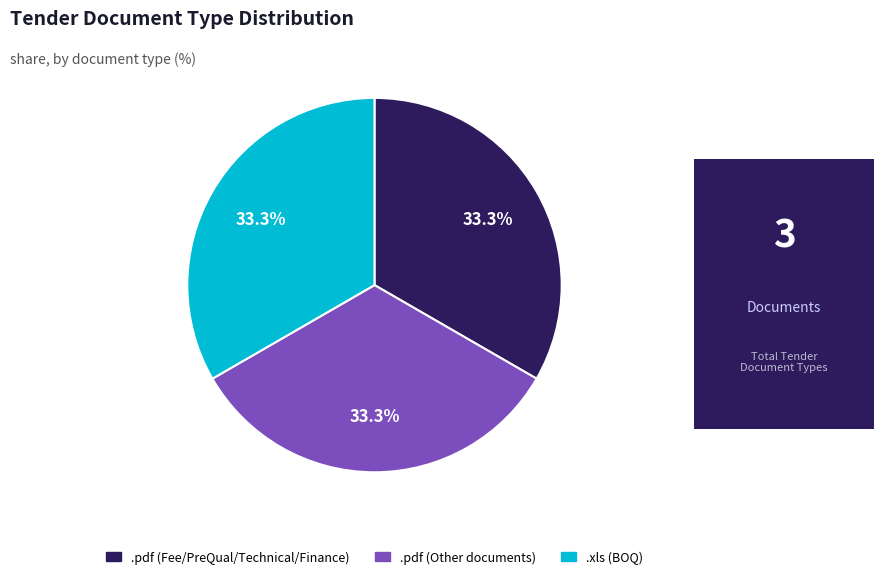

Does any single category account for the majority?

No